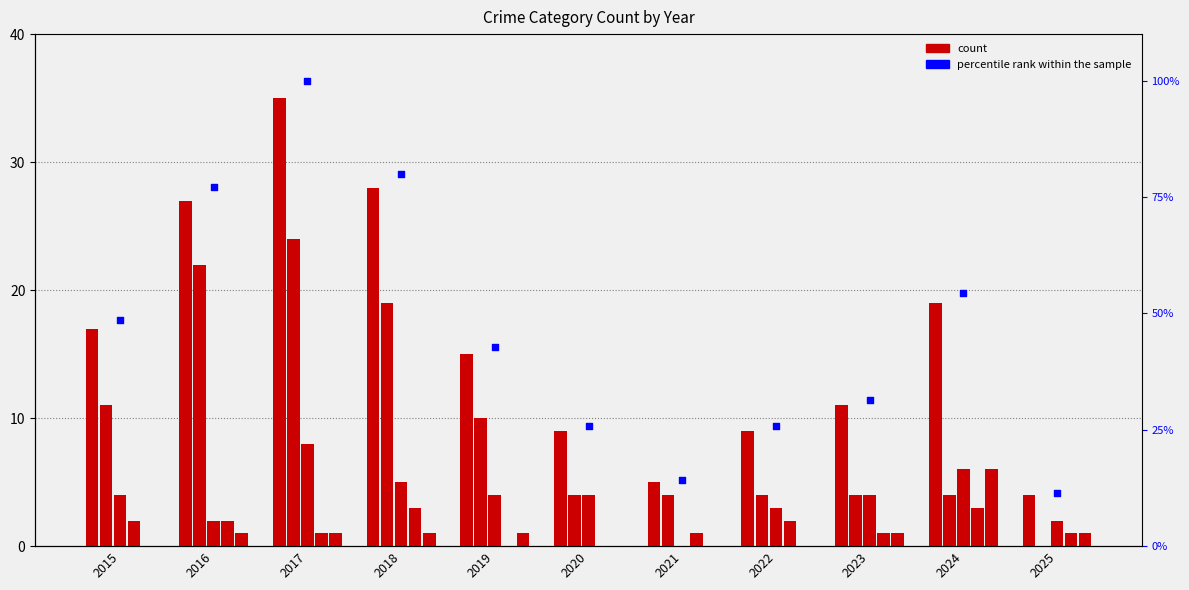

What is the total value across all series at 2023?

52.4